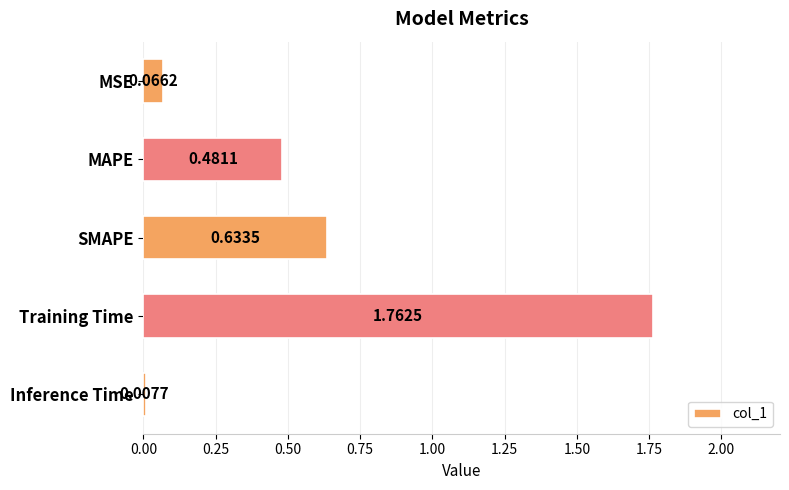

Does the chart contain any negative values?

No